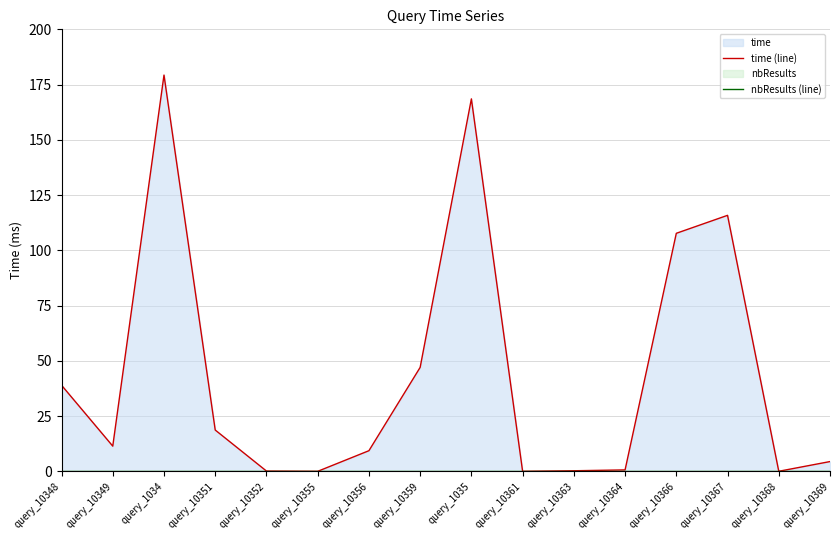

What is the average value of the time (line) series?

43.9